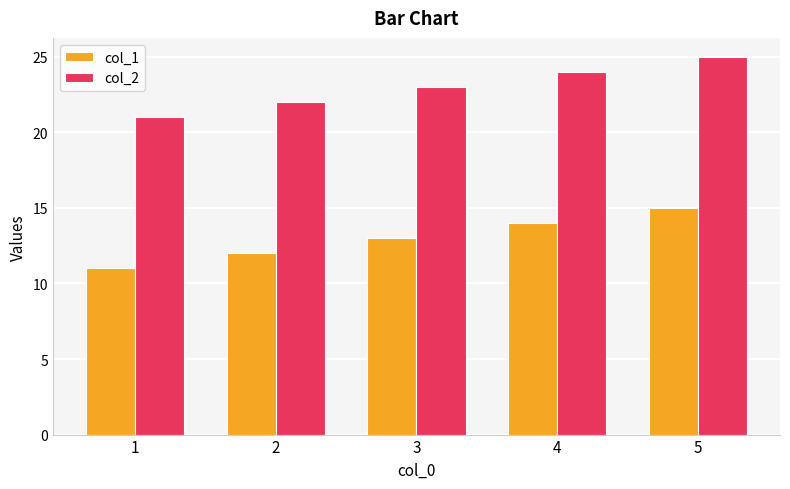

Which series has the largest total across all categories?

col_2